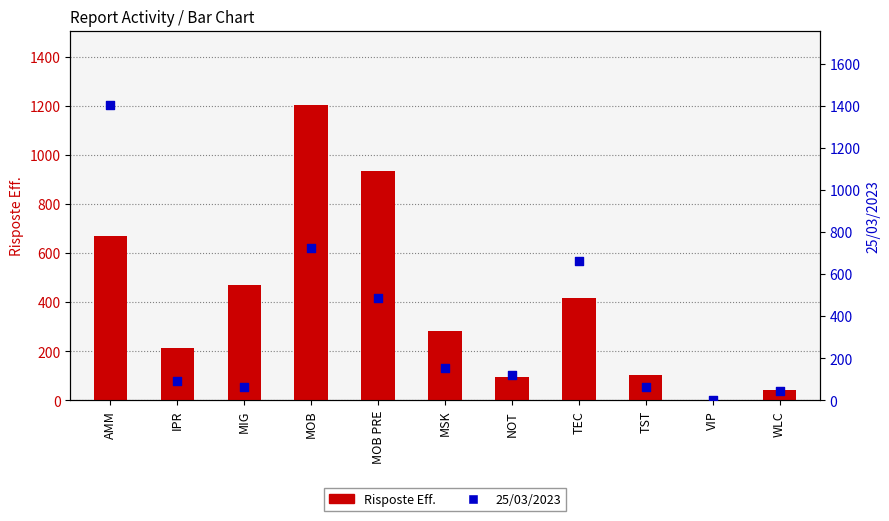

At how many categories does at least one series exceed 1050?

2